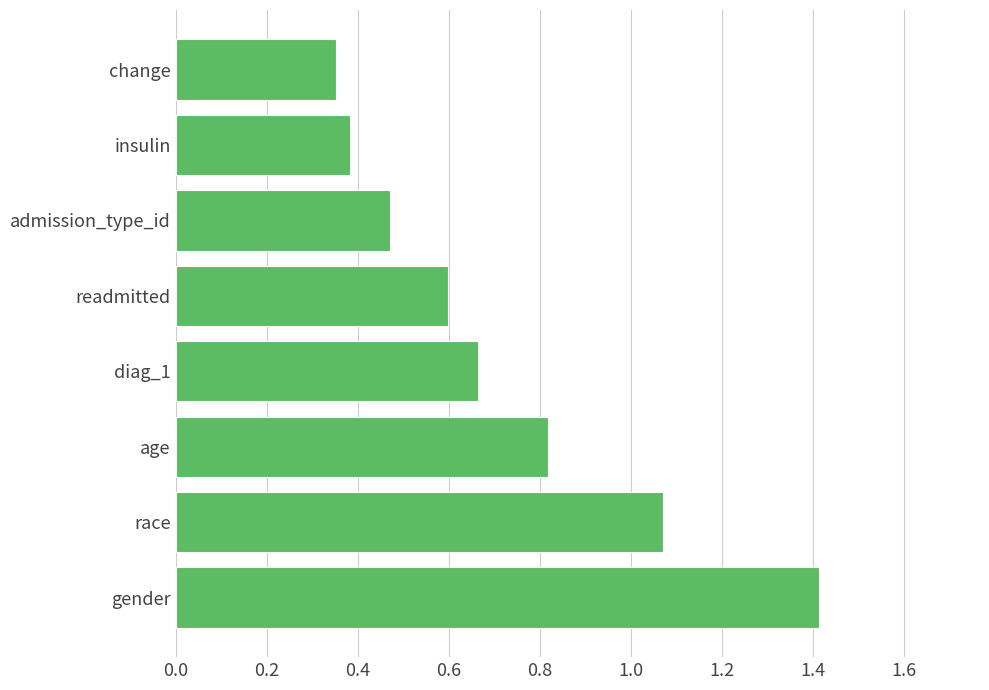

What is the sum of all values?

5.8